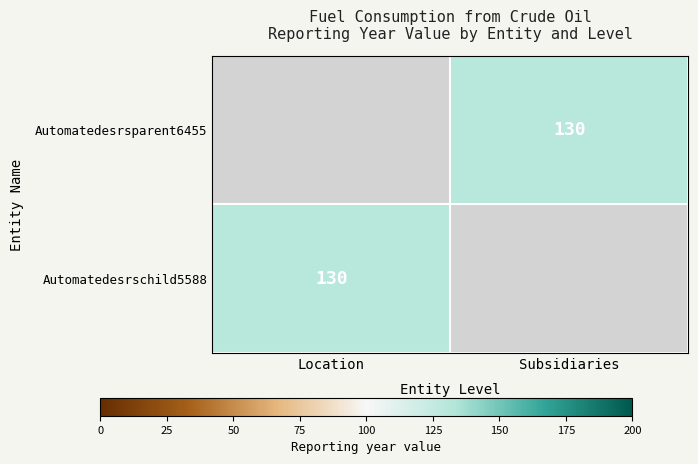

Read the Automatedesrschild5588 value at Location.

130.0